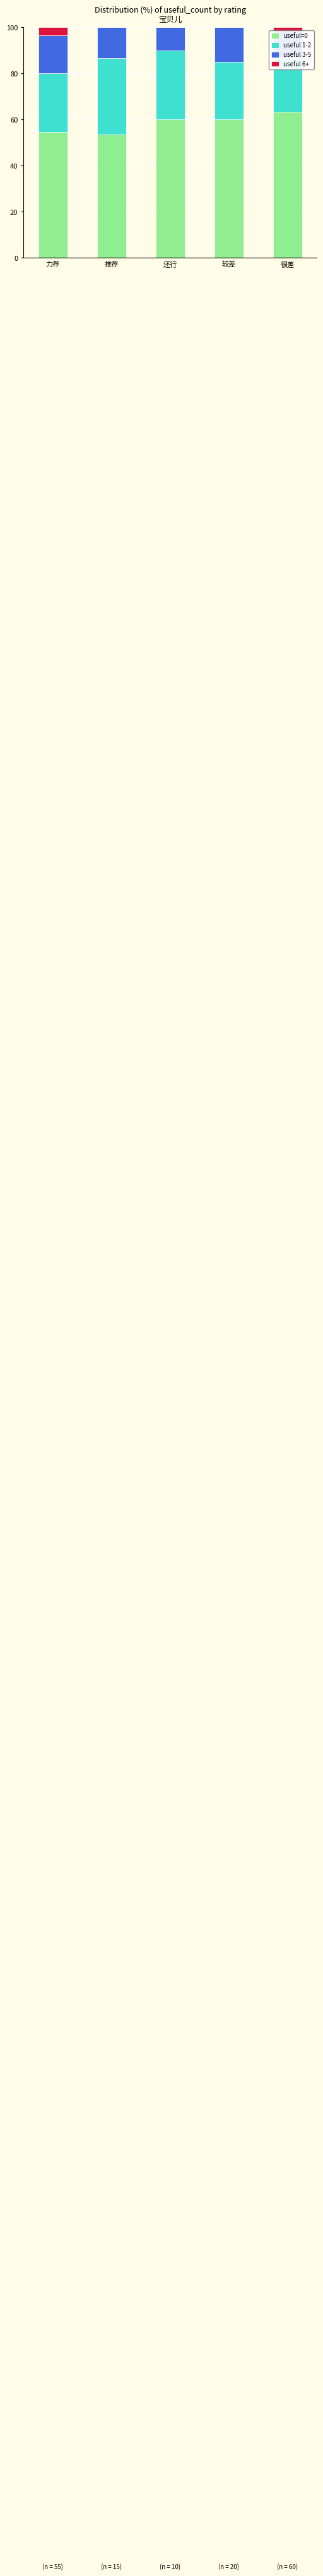

At which label is useful 1-2 closest to 28?

还行